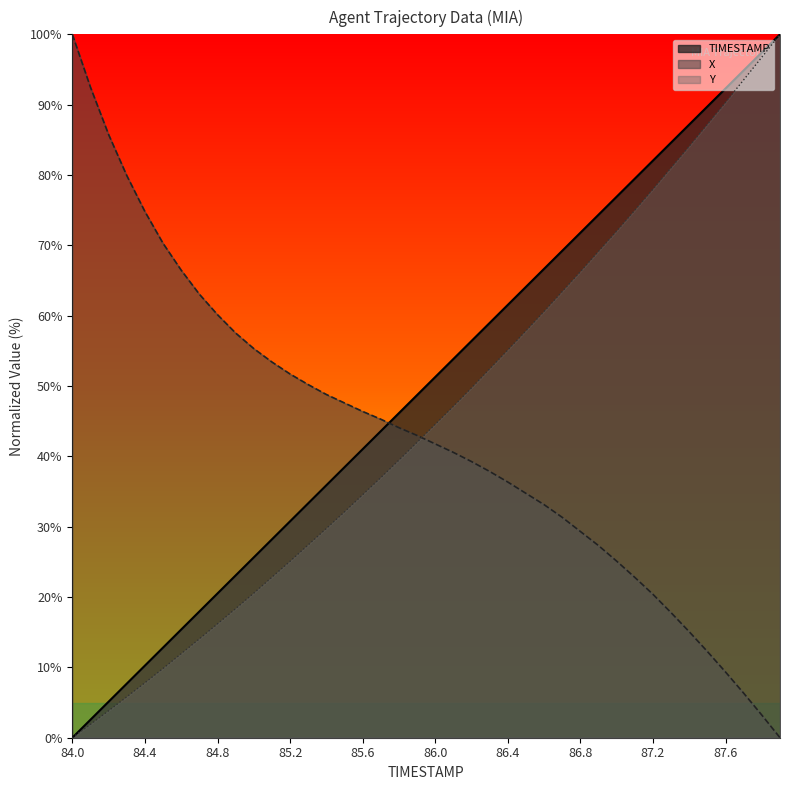

How many lines are shown in the chart?

3